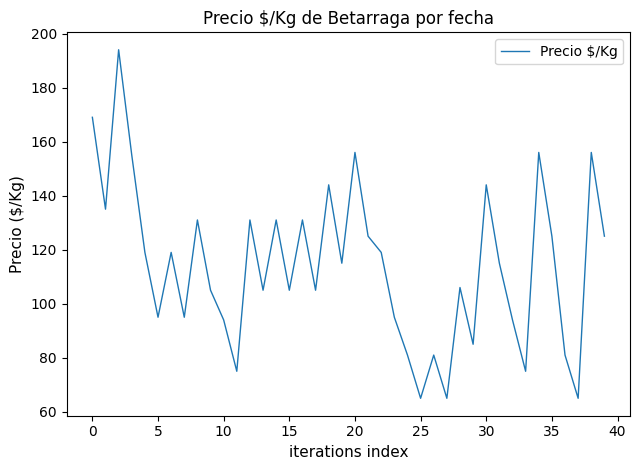

How many series are shown in this chart?

1